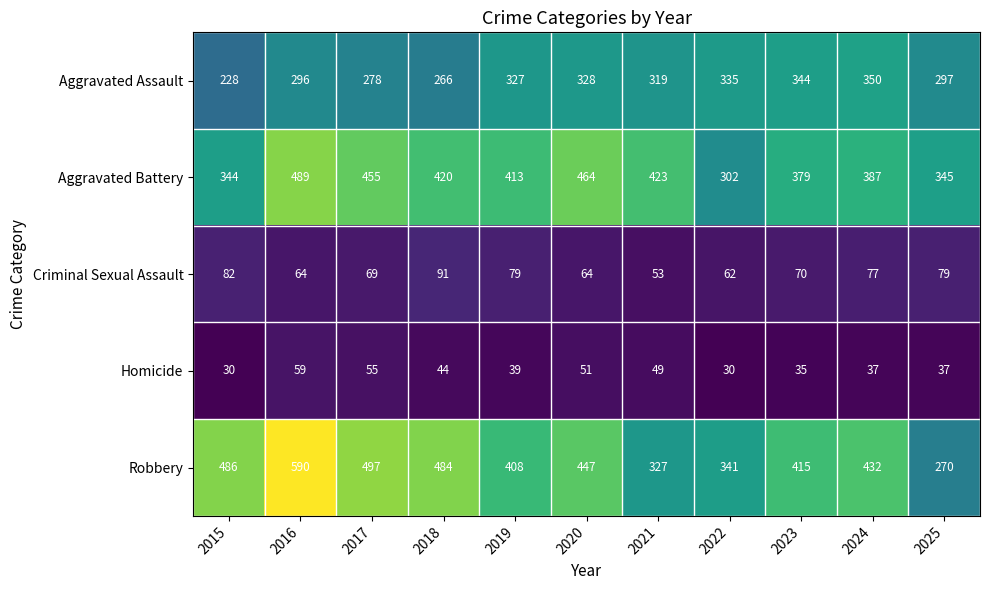

Where does the Aggravated Battery series first go above 413?

2016